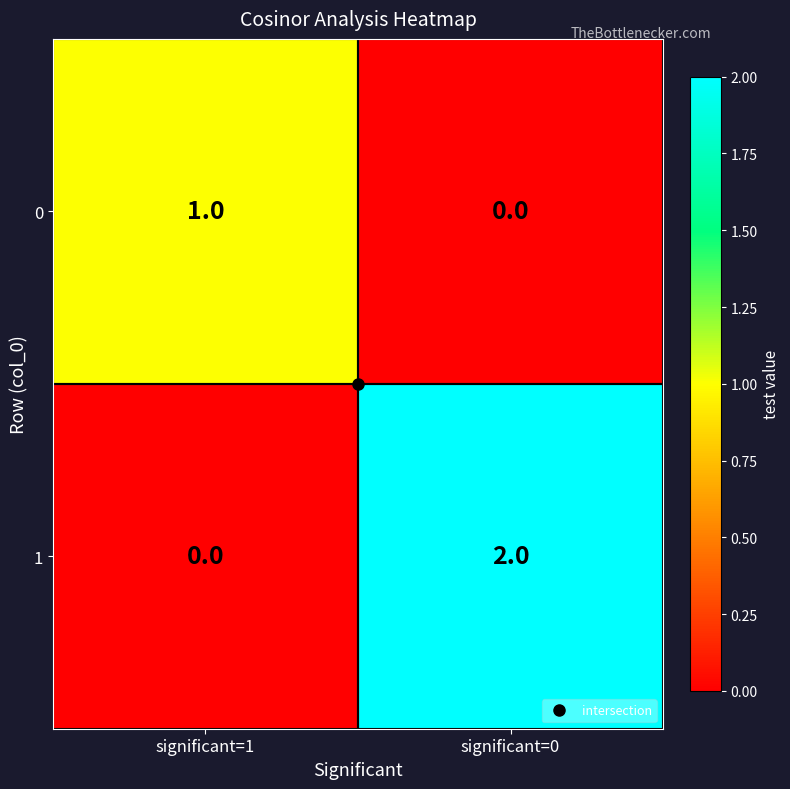

Is the value of 0 at significant=1 greater than the value of 1 at significant=1?

Yes